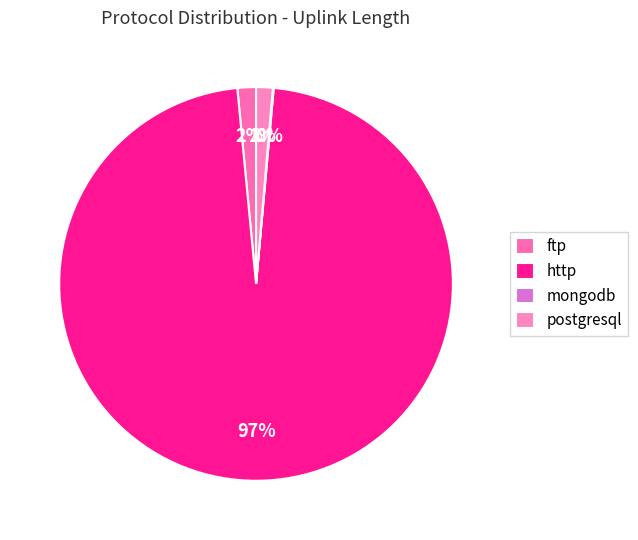

What is the largest slice in the pie chart?

http